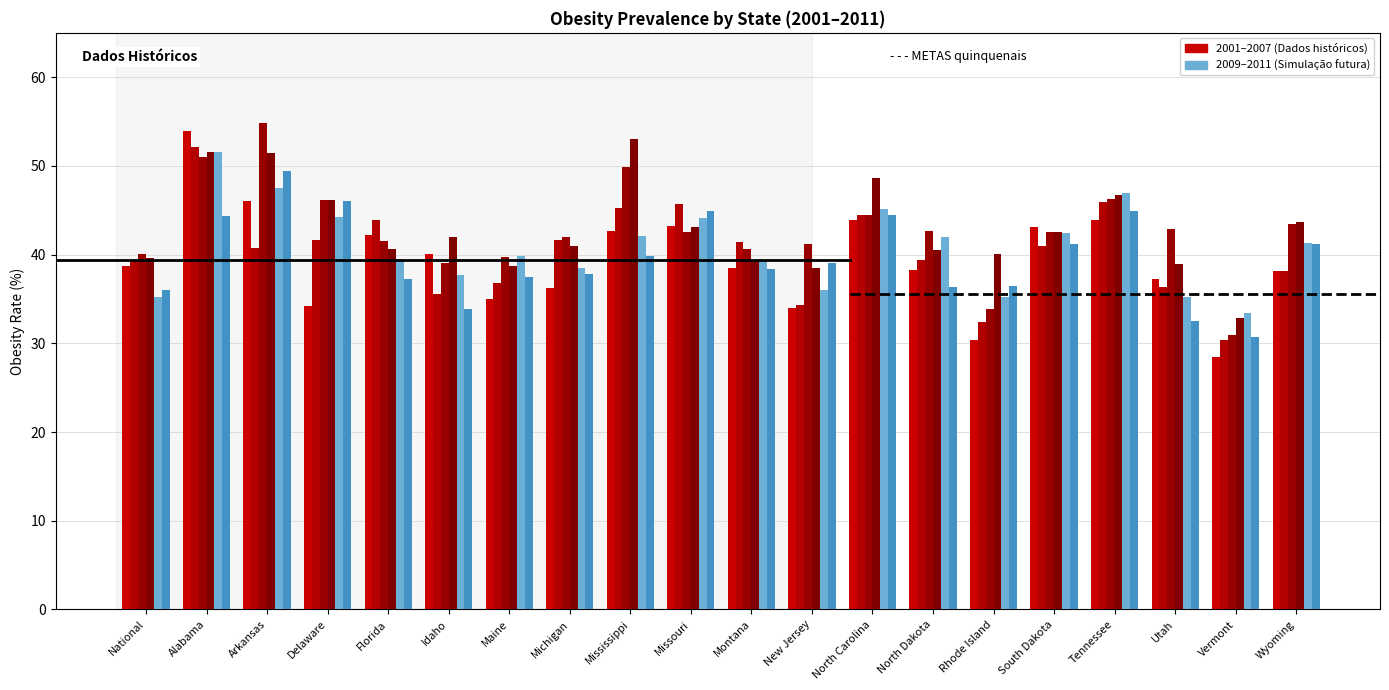

How many categories are shown in the chart?

20